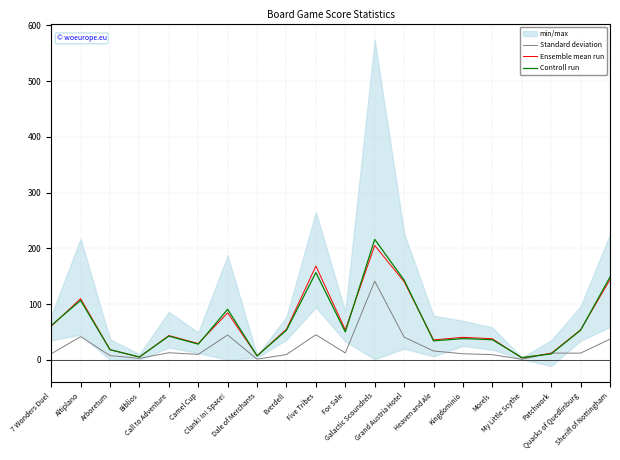

Between which two adjacent categories do Controll run and Ensemble mean run first intersect?

7 Wonders Duel and Altiplano